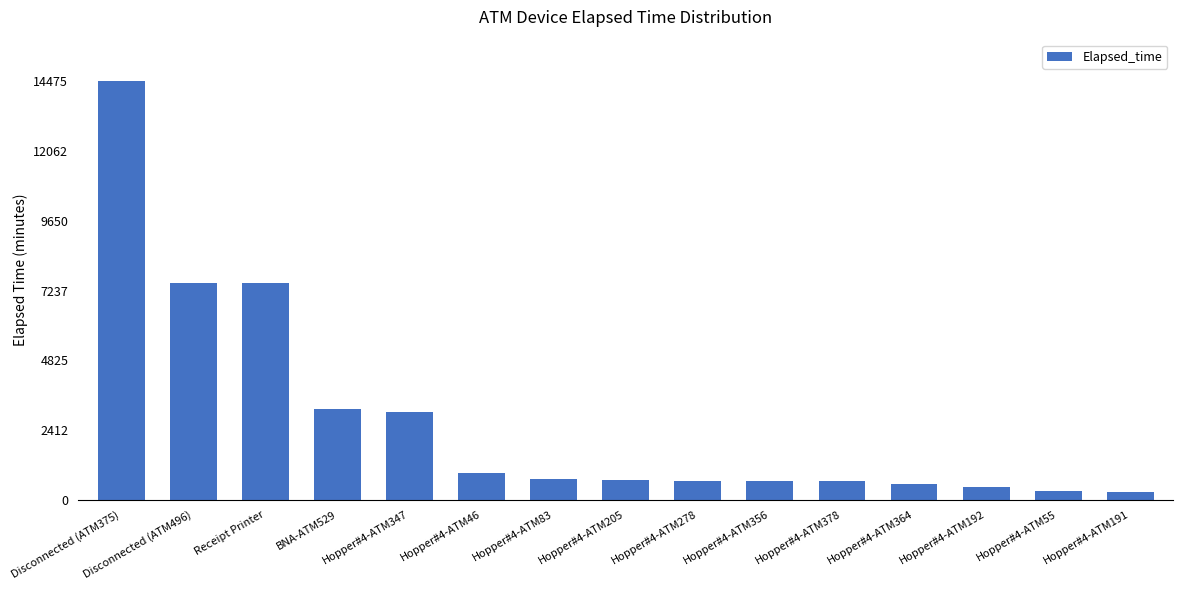

What is the change in value from Hopper#4-ATM46 to Hopper#4-ATM278?

-270